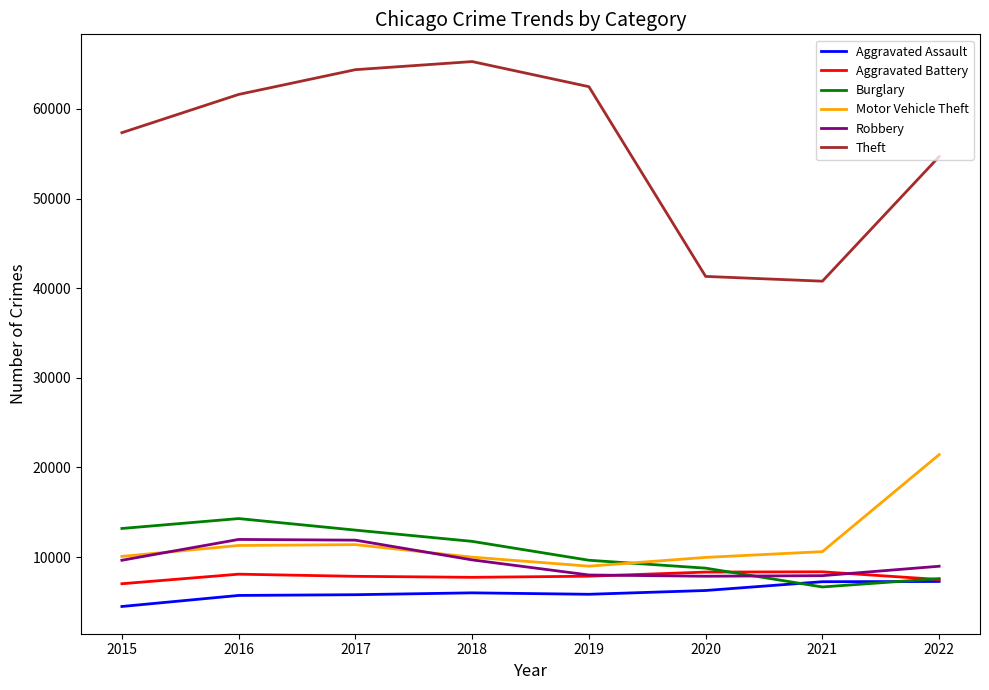

What are all the series names shown in the legend?

Aggravated Assault, Aggravated Battery, Burglary, Motor Vehicle Theft, Robbery, Theft